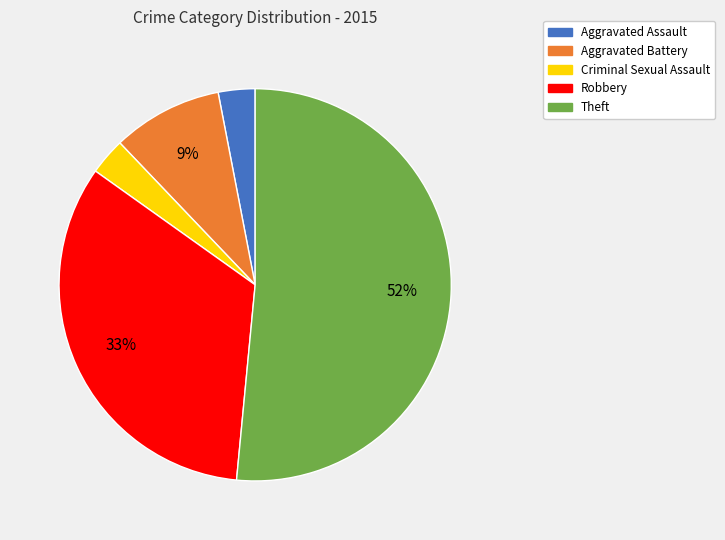

To the nearest percent, what percentage of the pie is Theft?

52%